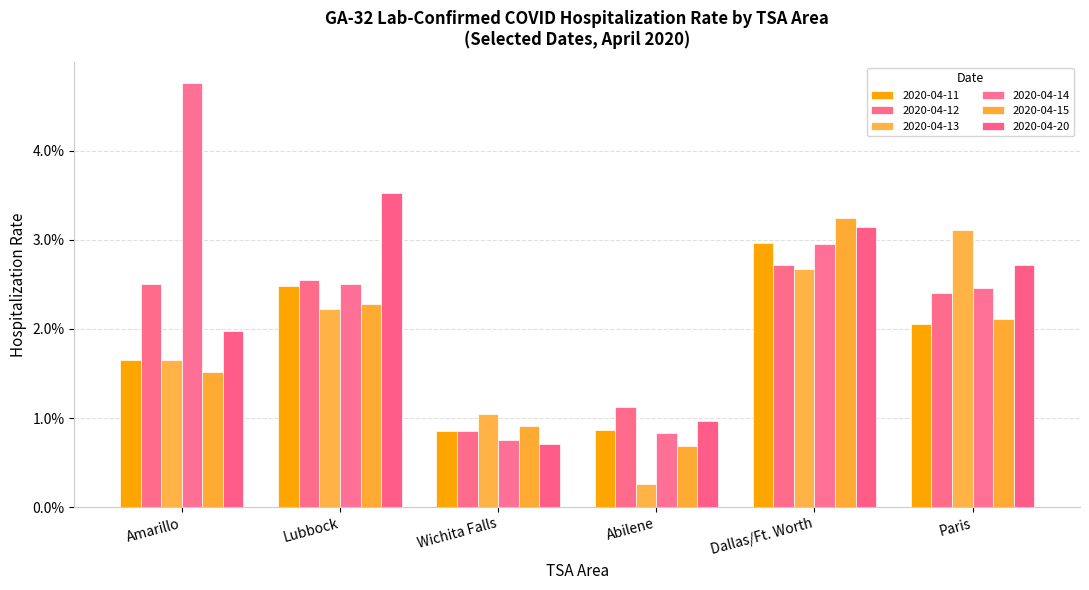

Are the bars horizontal?

No